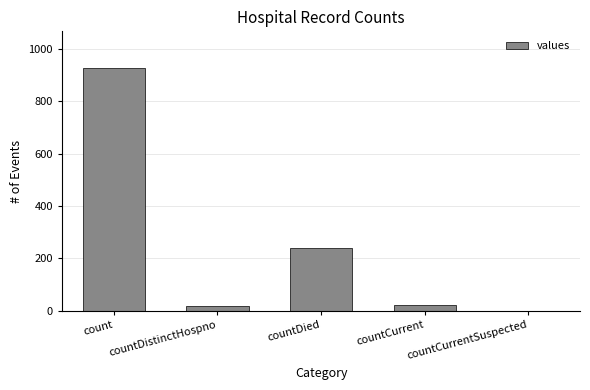

Is it true that the value at countCurrentSuspected is 0?

True